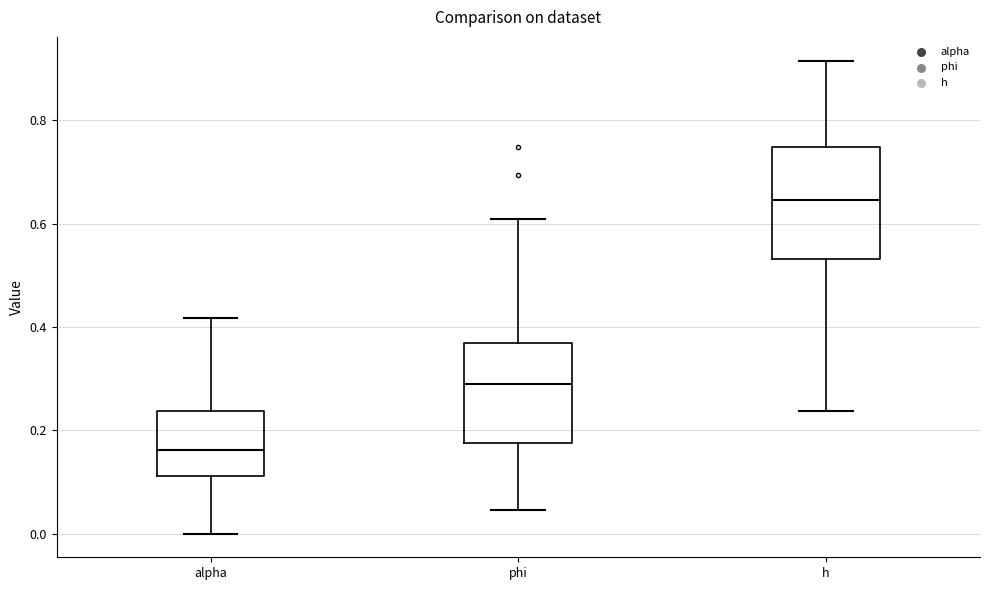

Reading left to right, transcribe this box plot: for each box, give where its median line is, the range the box spans, and where its two whiskers end, as read against the y-axis. The values are not printed on the chart, so give them approximately, as read against the axis.

alpha: median 0.16, box 0.12 to 0.24, whiskers 0.00 to 0.42
phi: median 0.28, box 0.18 to 0.36, whiskers 0.04 to 0.60
h: median 0.64, box 0.54 to 0.74, whiskers 0.24 to 0.92